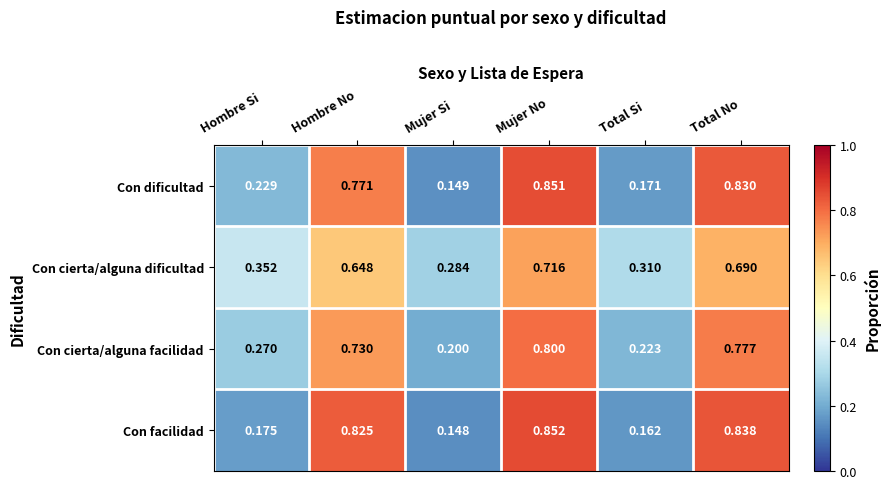

Which category has the highest value in the Con cierta/alguna facilidad series?

Mujer No